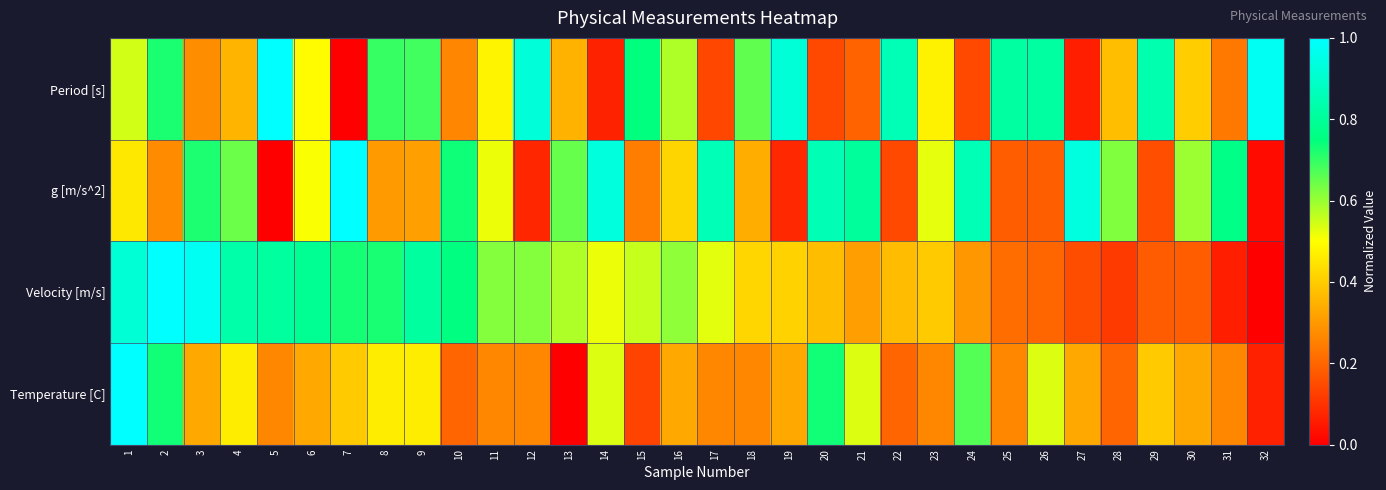

Which label corresponds to the largest value in the chart?

5